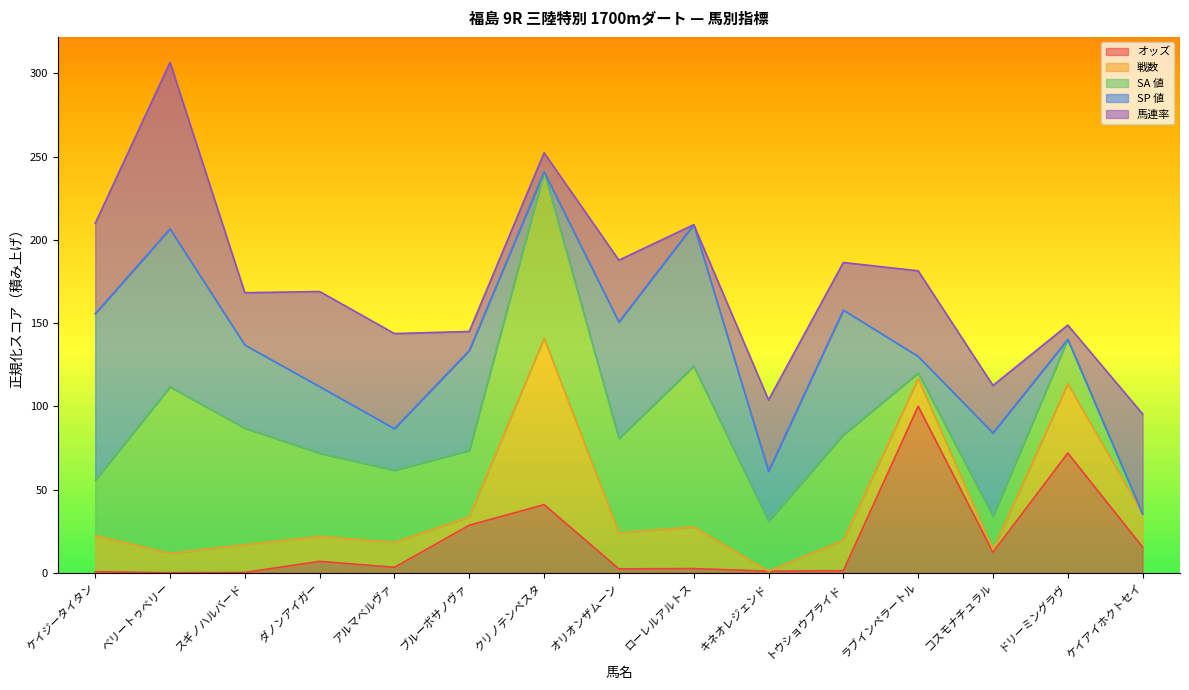

The value of 戦数 at ラブインペラートル is 23.2. True or false?

False